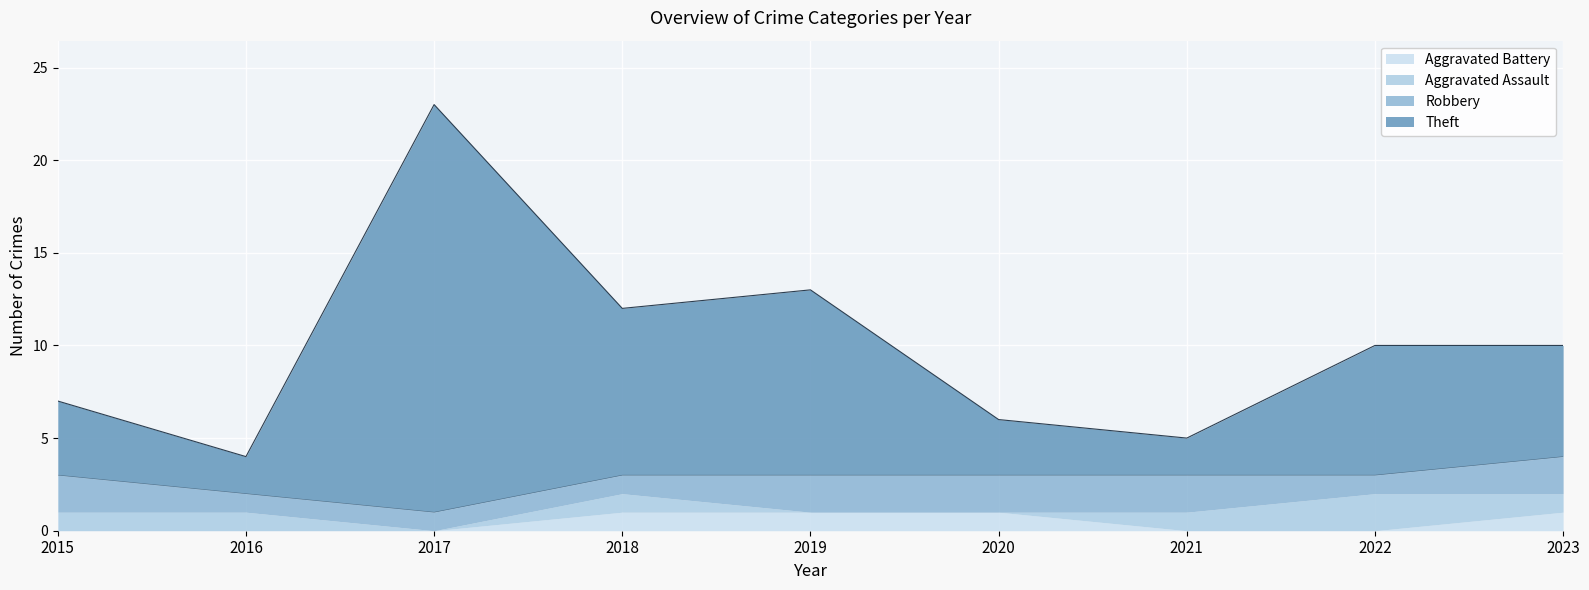

True or false: Aggravated Battery has more than 1 interior local peaks.

False